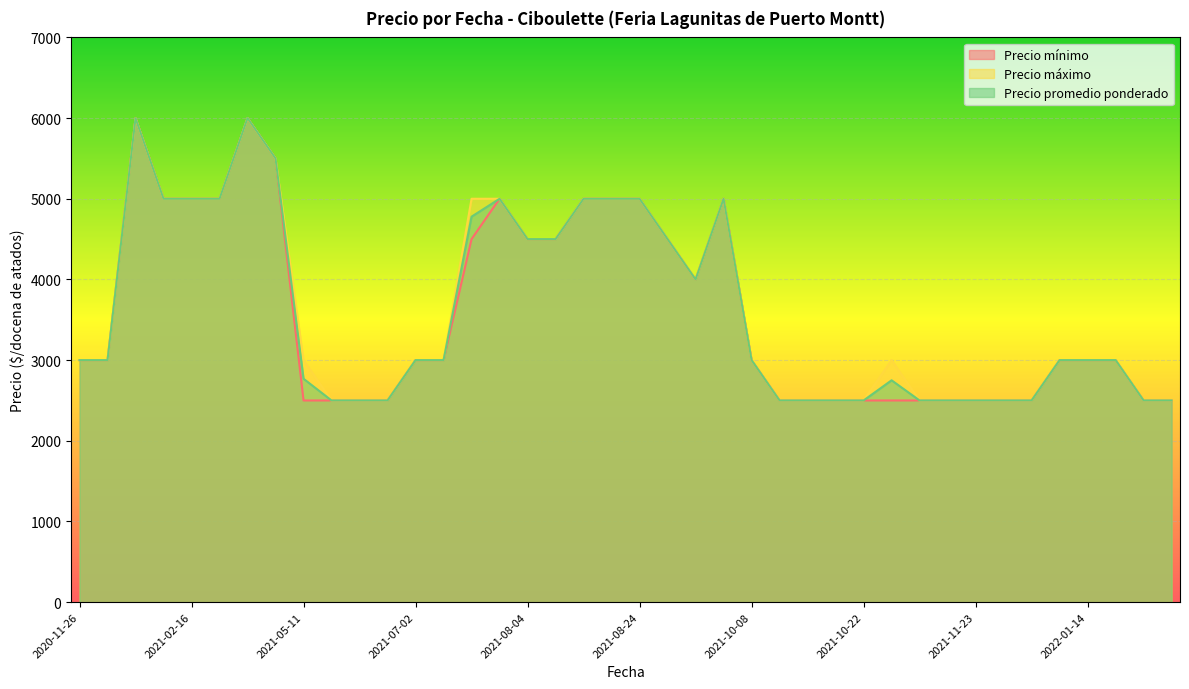

At which label does Precio promedio ponderado reach its peak?

2021-04-07